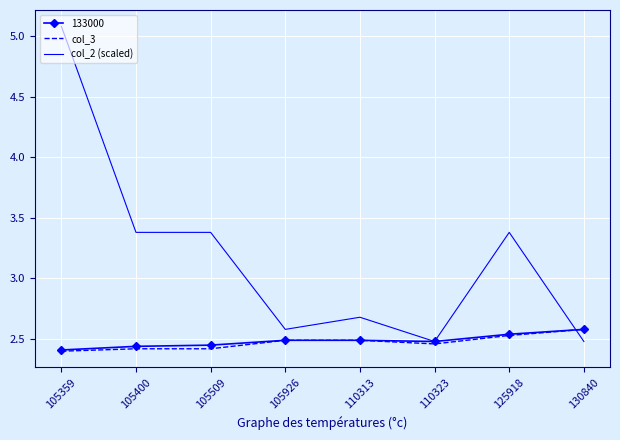

At which category is the sum across all series the highest?

105359